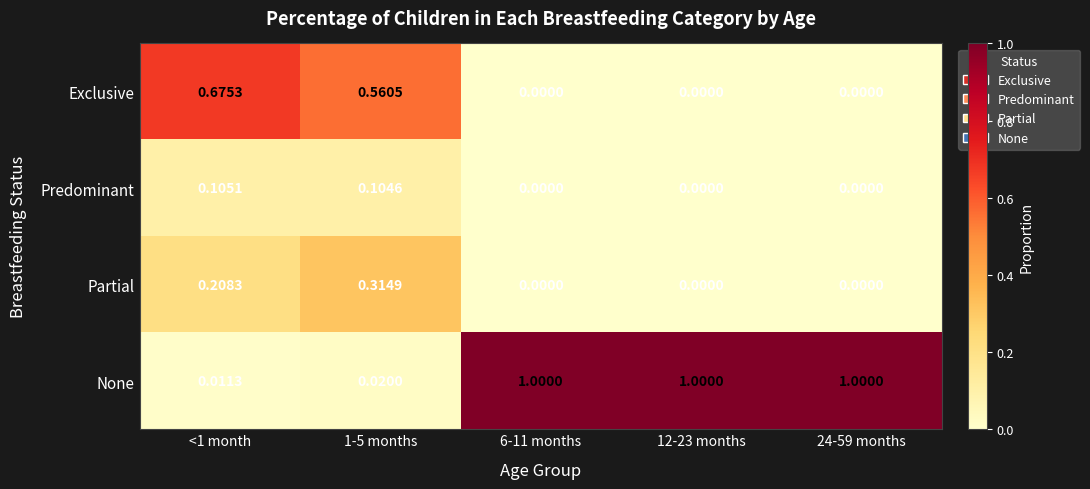

Which series has the widest spread of values?

None